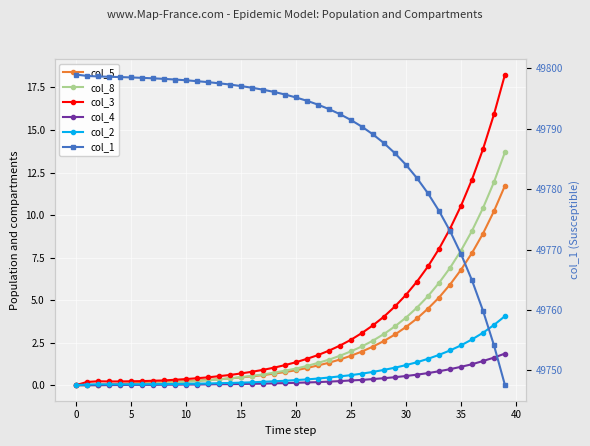

What is the approximate value of col_2 at 12?

0.1